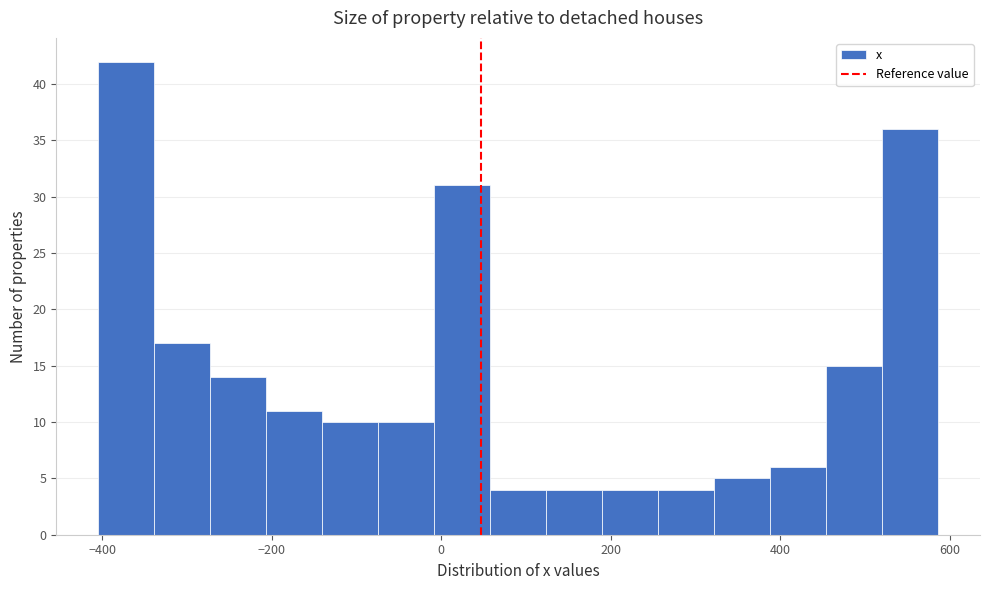

Around what value on the x-axis is the tallest bar? Give the approximate position of its centre, as read against the axis.

-380